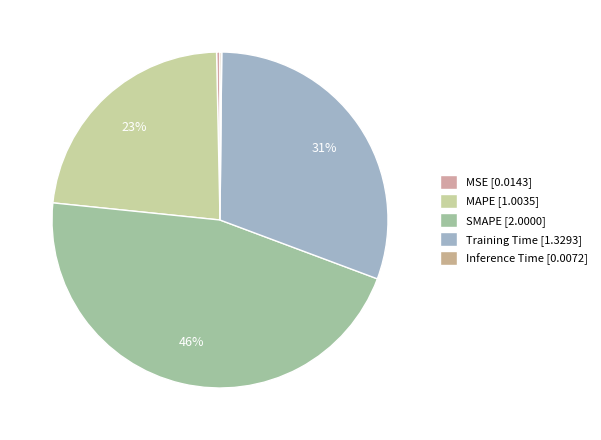

What percentage is NOT represented by Inference Time?

99.8%